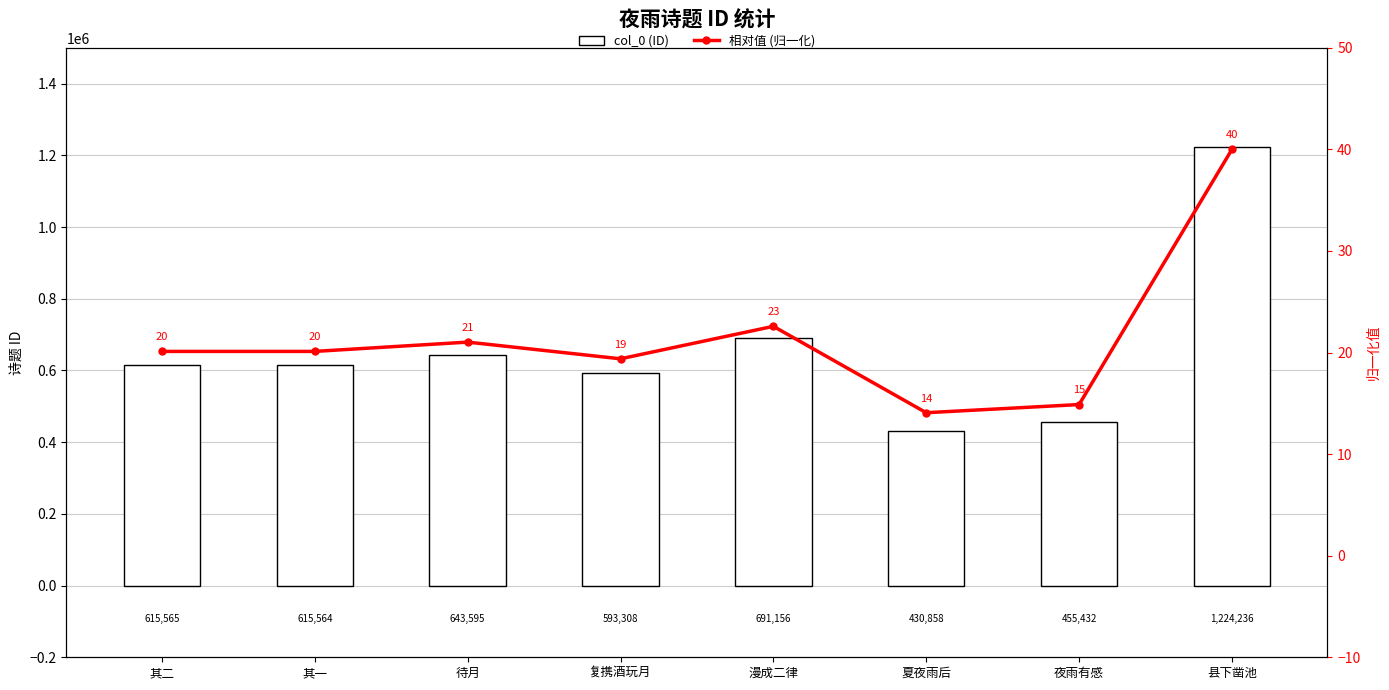

Reading right to left, what are all the values shown in this chart?

col_0 (ID): 县下凿池=1224236.0	夜雨有感=455432.0	夏夜雨后=430858.0	漫成二律=691156.0	复携酒玩月=593308.0	待月=643595.0	其一=615564.0	其二=615565.0
相对值 (归一化): 县下凿池=40.0	夜雨有感=14.9	夏夜雨后=14.1	漫成二律=22.6	复携酒玩月=19.4	待月=21.0	其一=20.1	其二=20.1